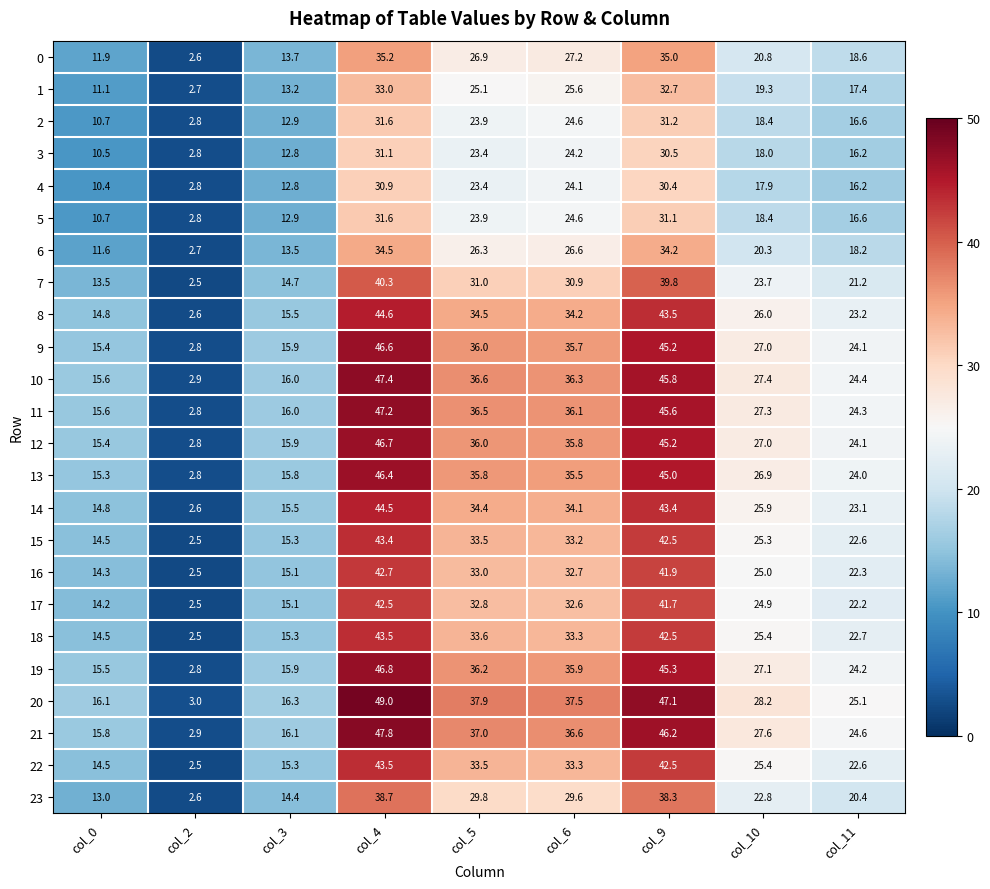

Which series changed the most between col_3 and col_9?

20